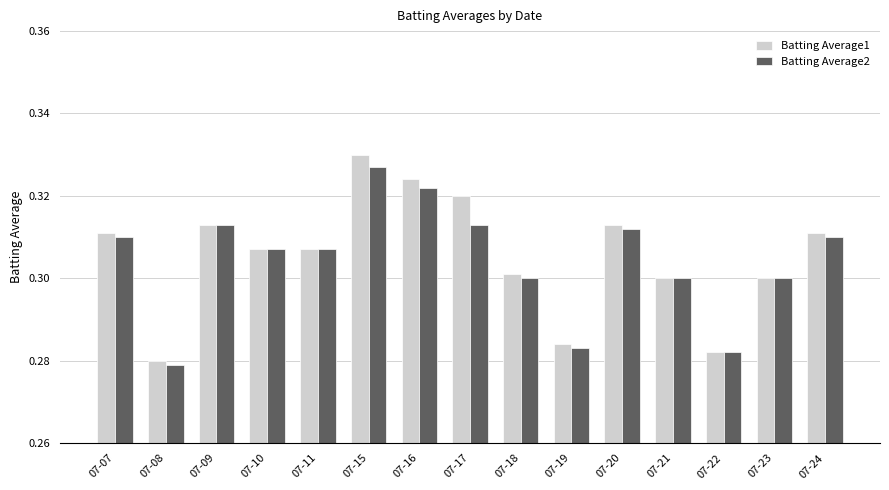

Rank the series by their average value, from lowest to highest.

Batting Average2, Batting Average1